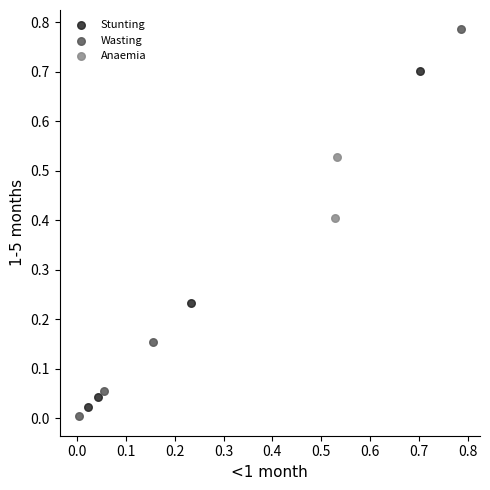

What are all the series names shown in the legend?

Stunting, Wasting, Anaemia